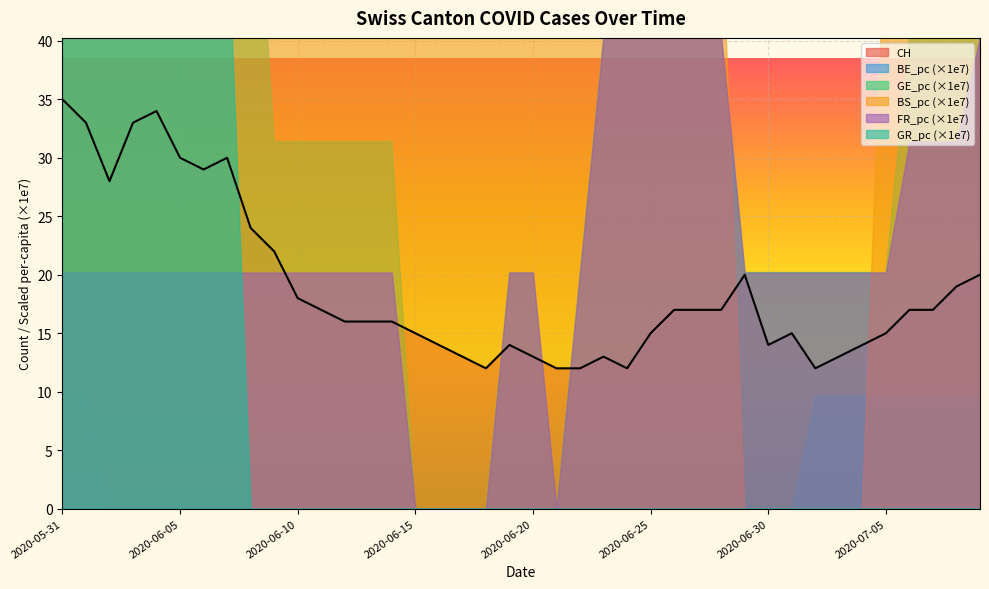

Is it true that CH equals 49.1 at 2020-06-06?

False